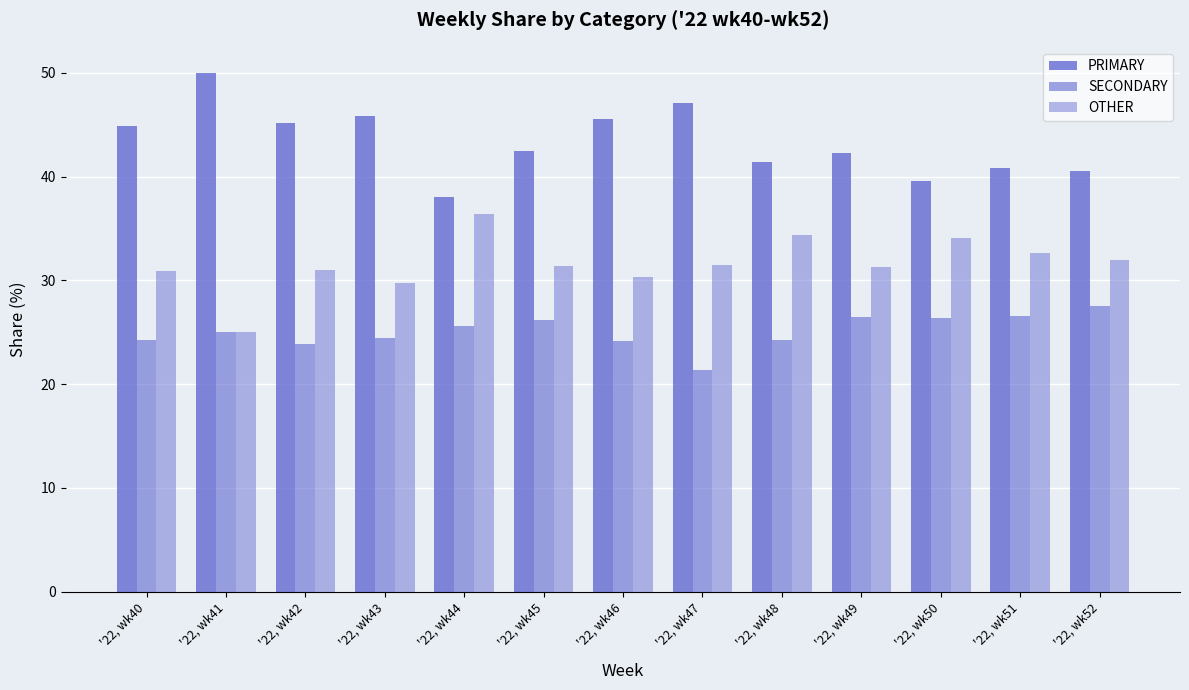

Which has a higher value, '22, wk40 or '22, wk49?

'22, wk40